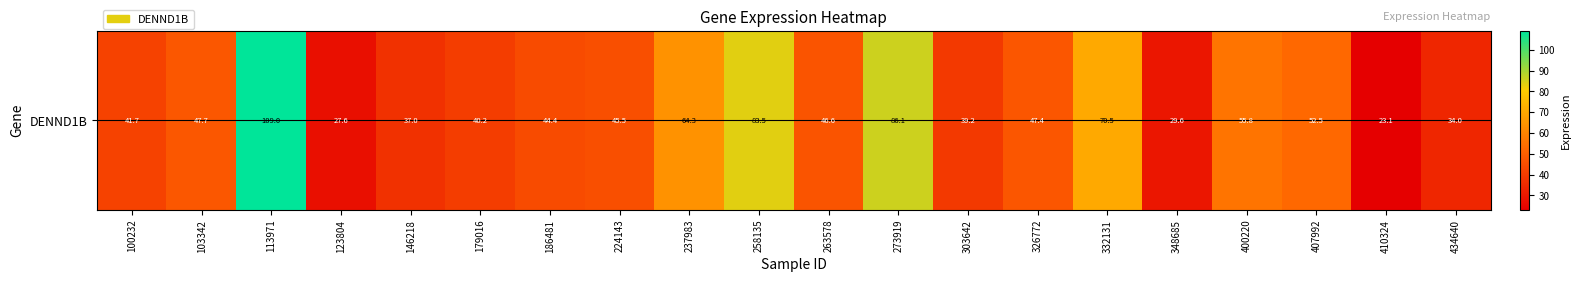

The chart shows a value of 61.9 at 303642. True or false?

False